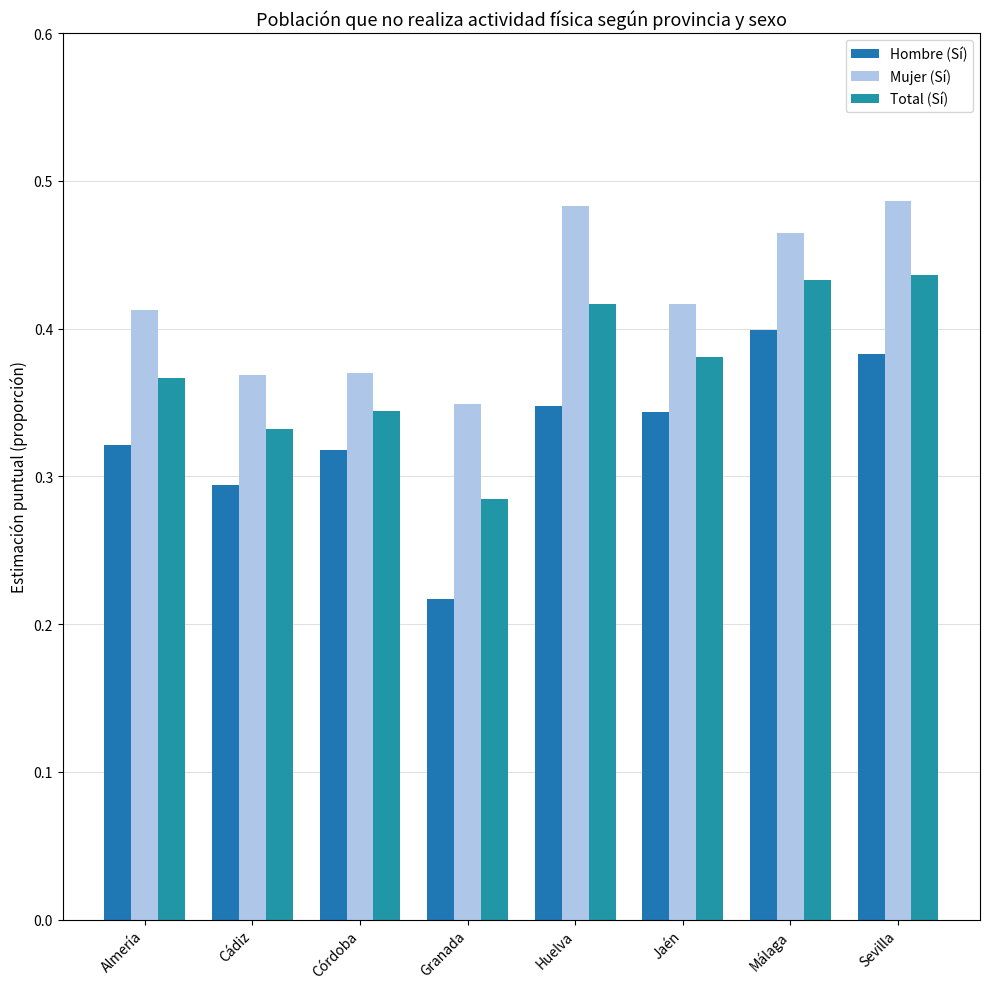

What is the label of the 4th bar from the right?

Huelva